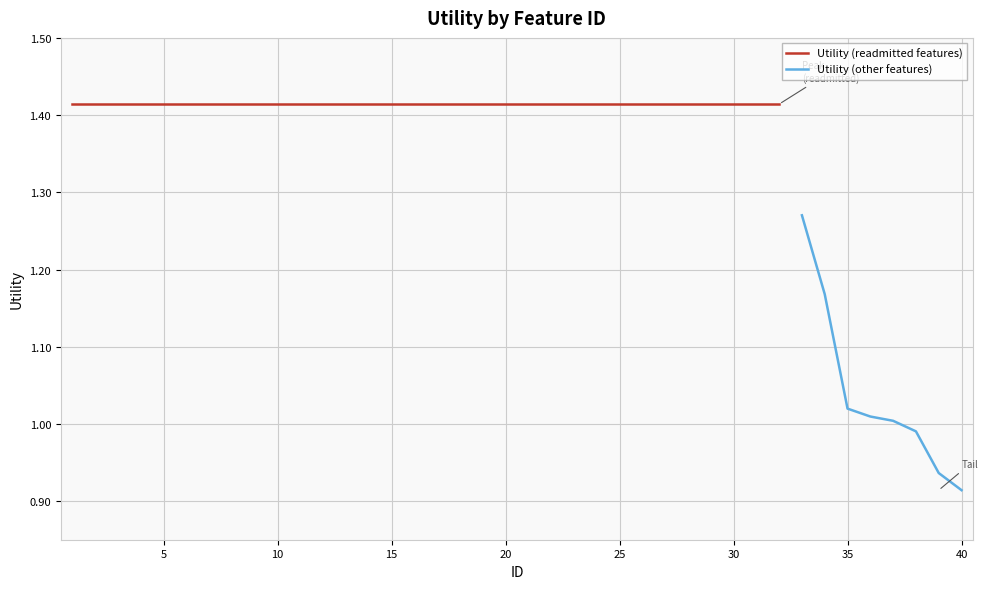

Reading right to left, list all the values displayed in this chart.

0.9	0.9	1.0	1.0	1.0	1.0	1.2	1.3	1.4	1.4	1.4	1.4	1.4	1.4	1.4	1.4	1.4	1.4	1.4	1.4	1.4	1.4	1.4	1.4	1.4	1.4	1.4	1.4	1.4	1.4	1.4	1.4	1.4	1.4	1.4	1.4	1.4	1.4	1.4	1.4